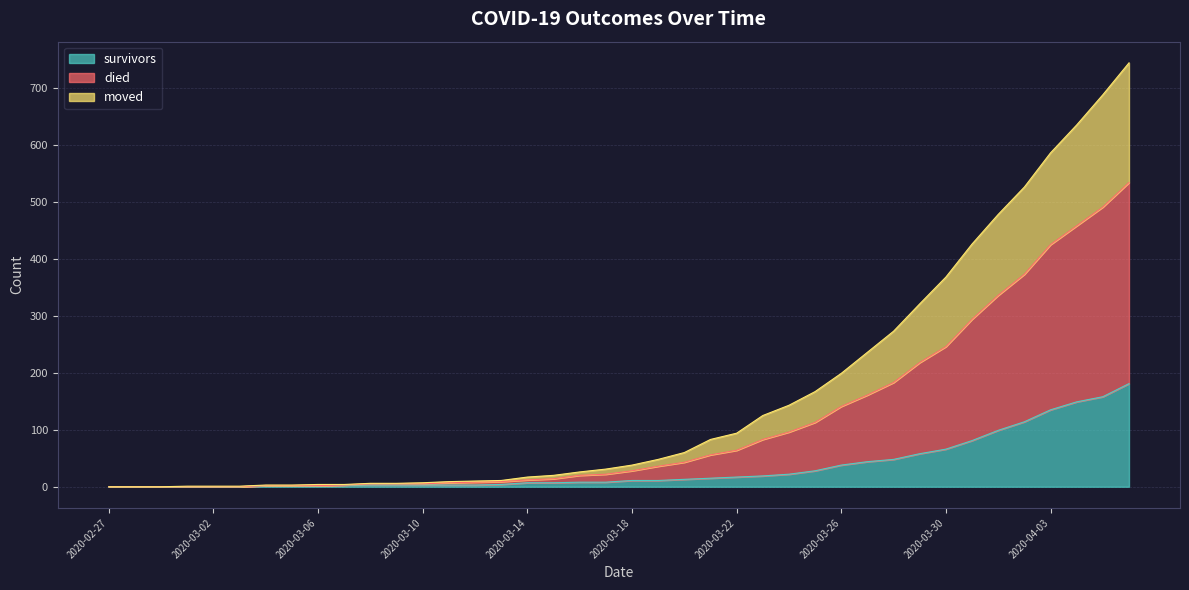

Rank the series at 2020-03-20 from lowest to highest value.

survivors, moved, died